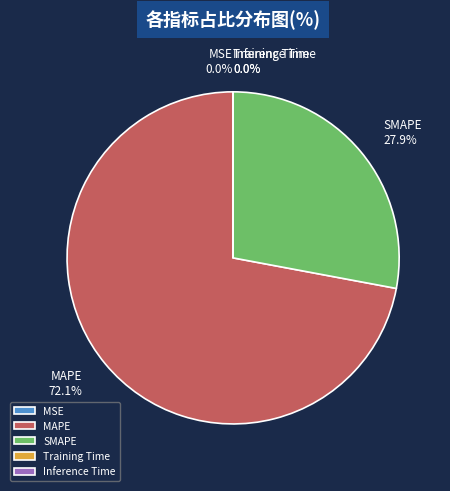

Is there any slice that represents more than half of the pie?

Yes